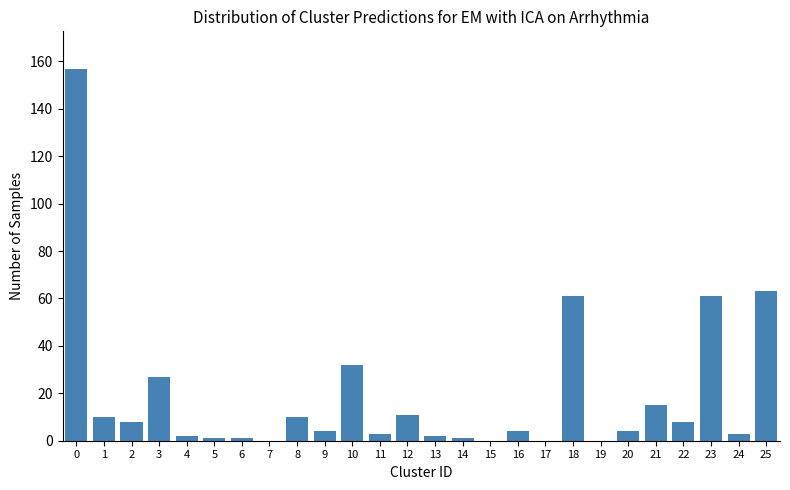

What is the maximum value shown in the chart?

157